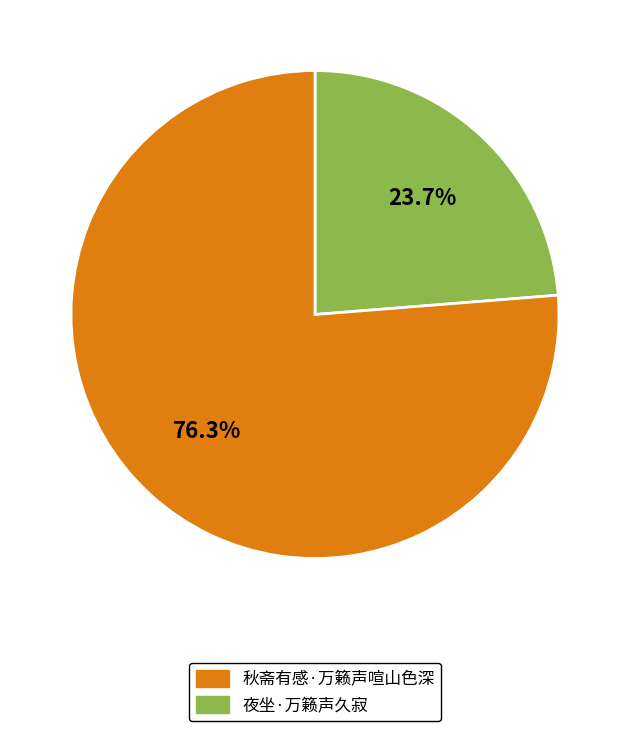

Is there a majority slice in this chart?

Yes